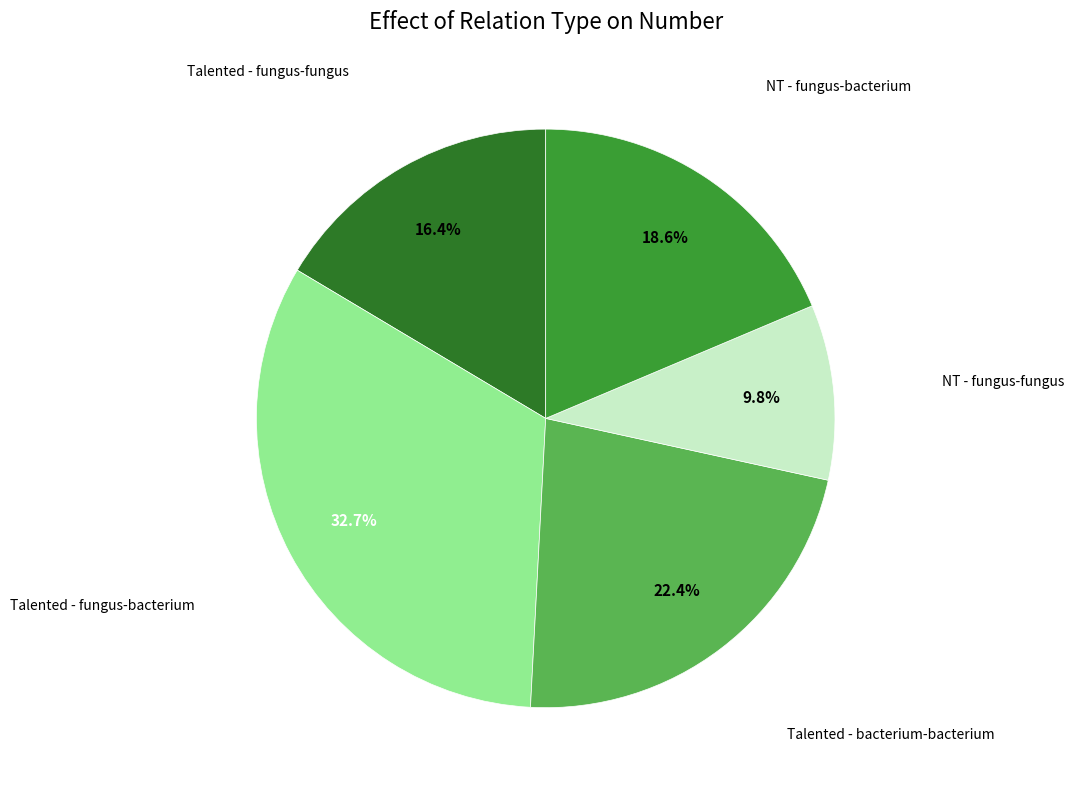

Is there a majority slice in this chart?

No